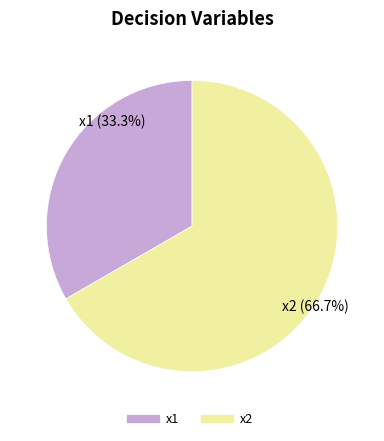

How many slices are in this pie chart?

2